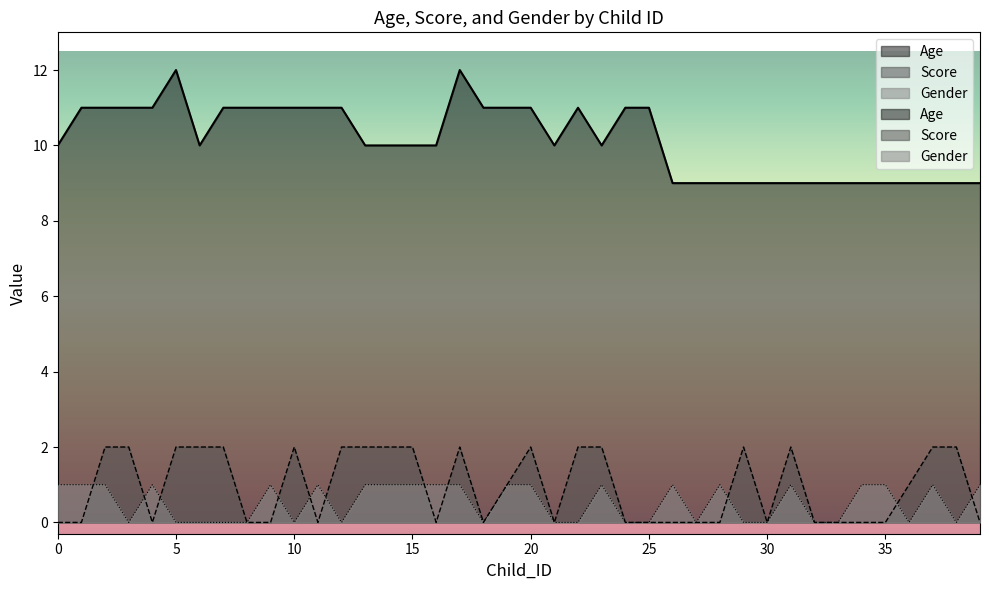

Which series has the widest spread of values?

Age